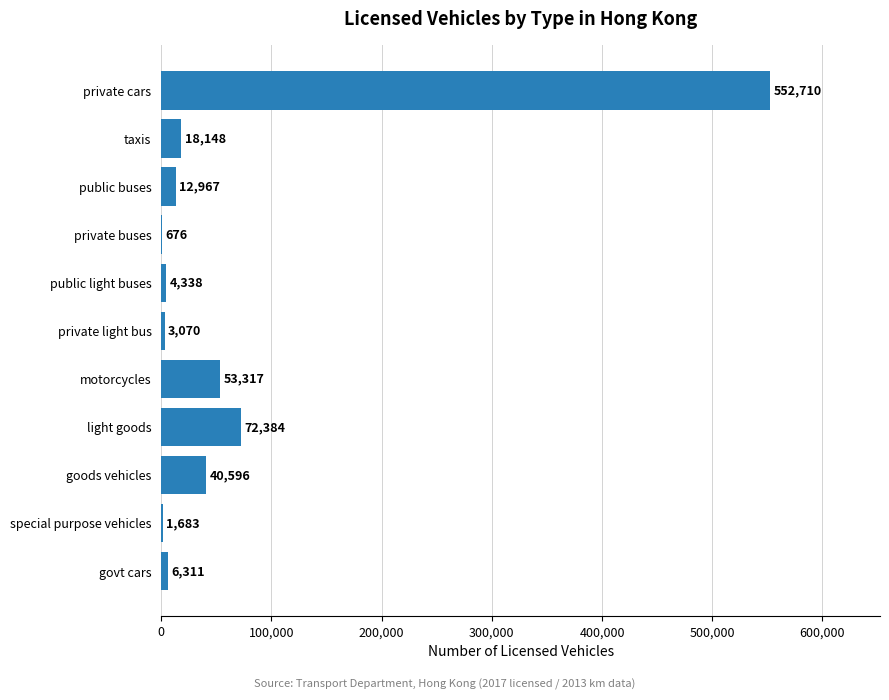

Reading bottom to top, what are all the values shown in this chart?

govt cars=6311	special purpose vehicles=1683	goods vehicles=40596	light goods=72384	motorcycles=53317	private light bus=3070	public light buses=4338	private buses=676	public buses=12967	taxis=18148	private cars=552710